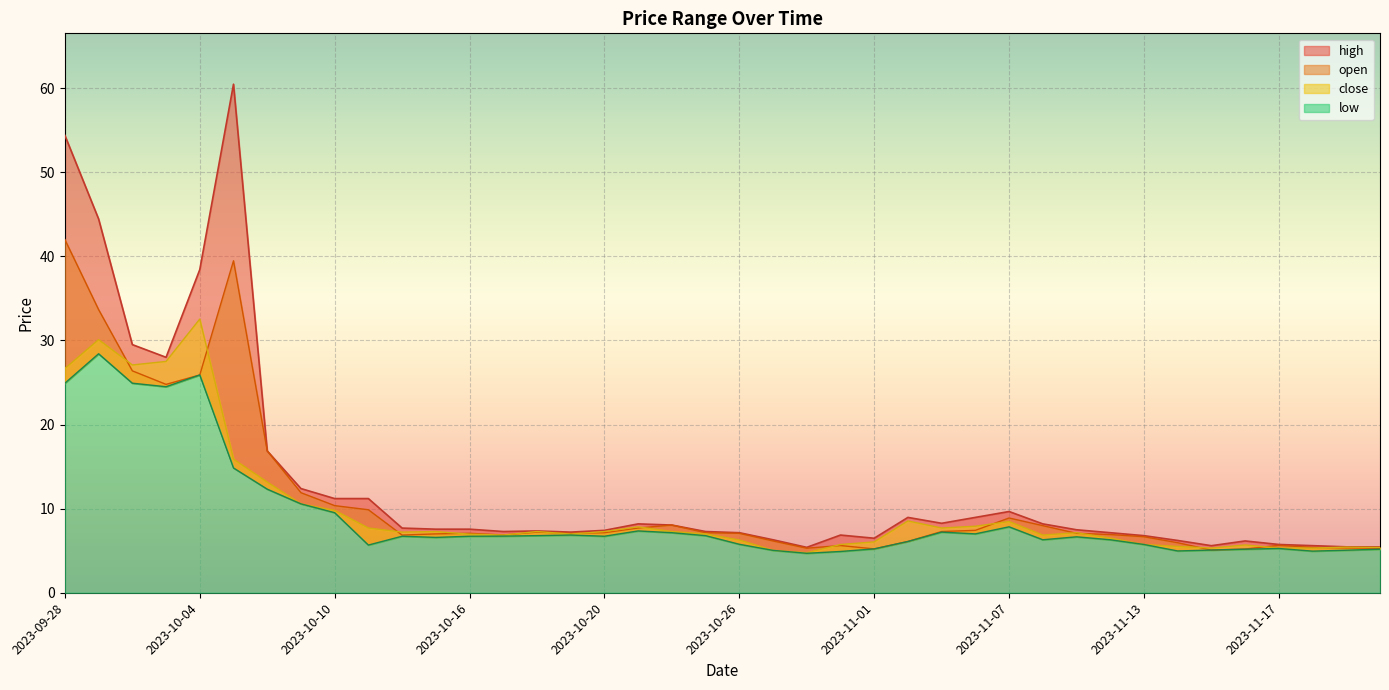

What is the label of the 33rd point from the left?

2023-11-13